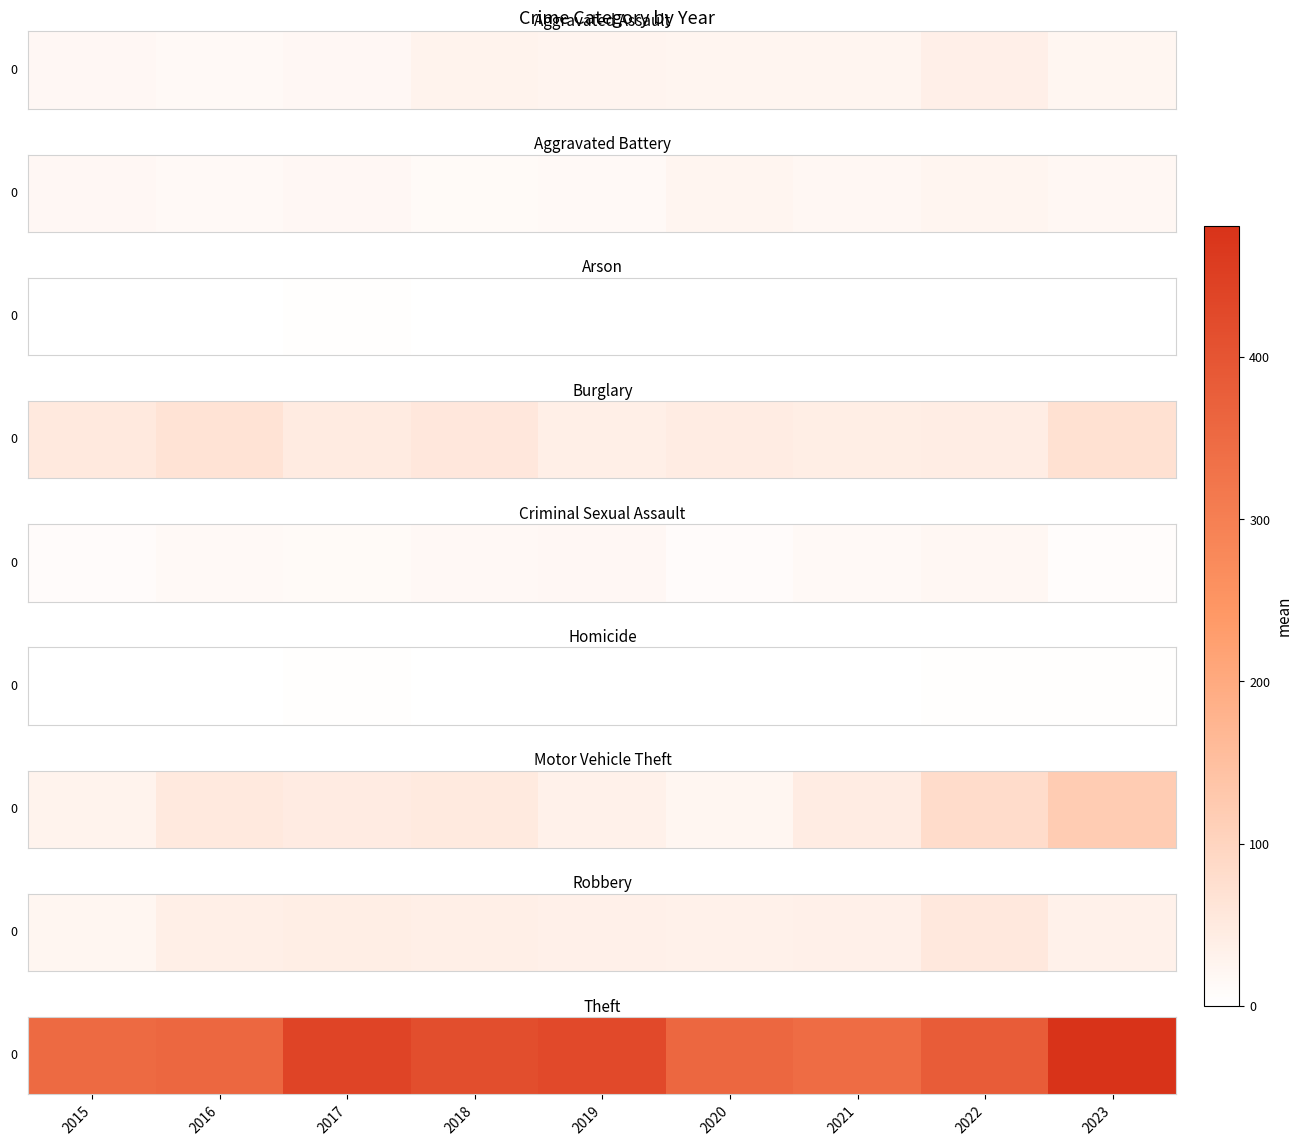

Between 2022 and 2016, which is larger?

2022